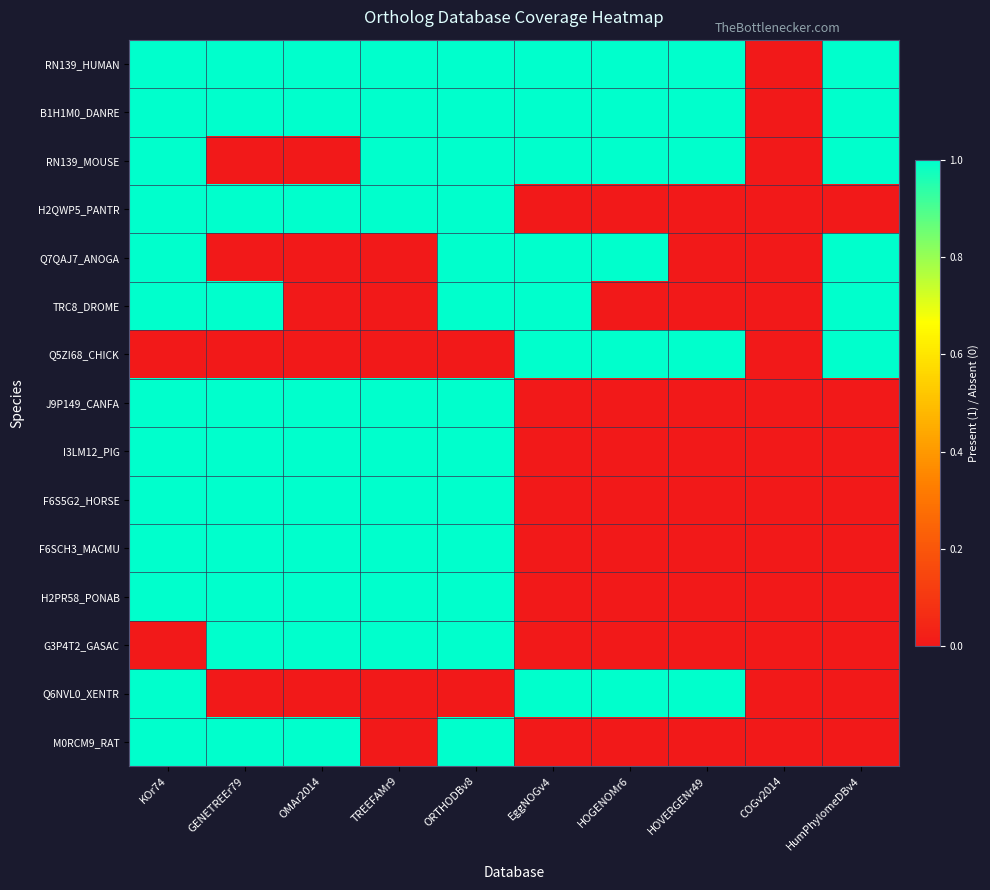

Rank the series at EggNOGv4 from lowest to highest value.

H2QWP5_PANTR, J9P149_CANFA, I3LM12_PIG, F6S5G2_HORSE, F6SCH3_MACMU, H2PR58_PONAB, G3P4T2_GASAC, M0RCM9_RAT, RN139_HUMAN, B1H1M0_DANRE, RN139_MOUSE, Q7QAJ7_ANOGA, TRC8_DROME, Q5ZI68_CHICK, Q6NVL0_XENTR